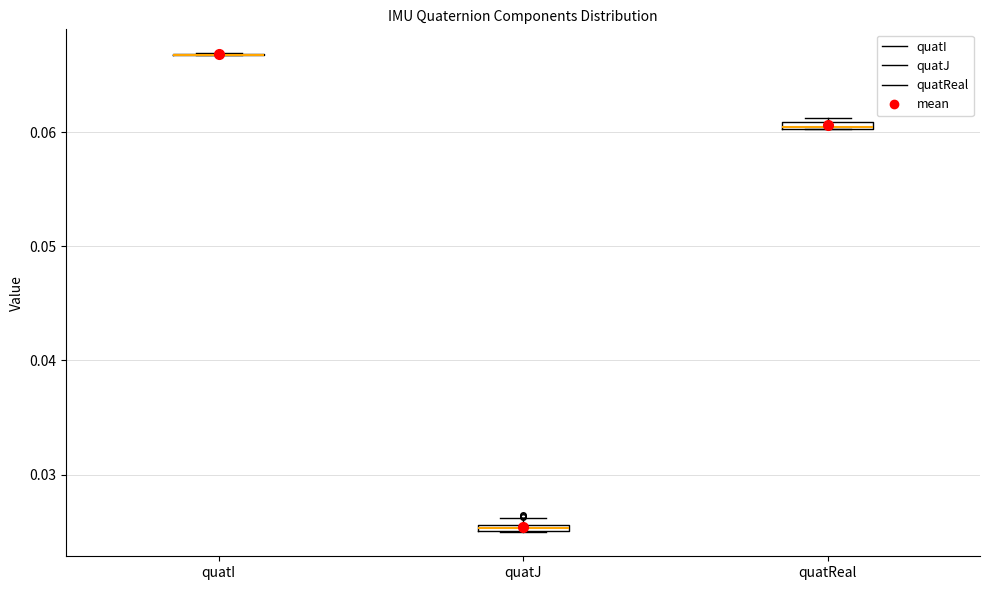

Where is the upper edge of the box for quatReal on the y-axis? The values are not printed on the chart, so give them approximately, as read against the axis.

0.061